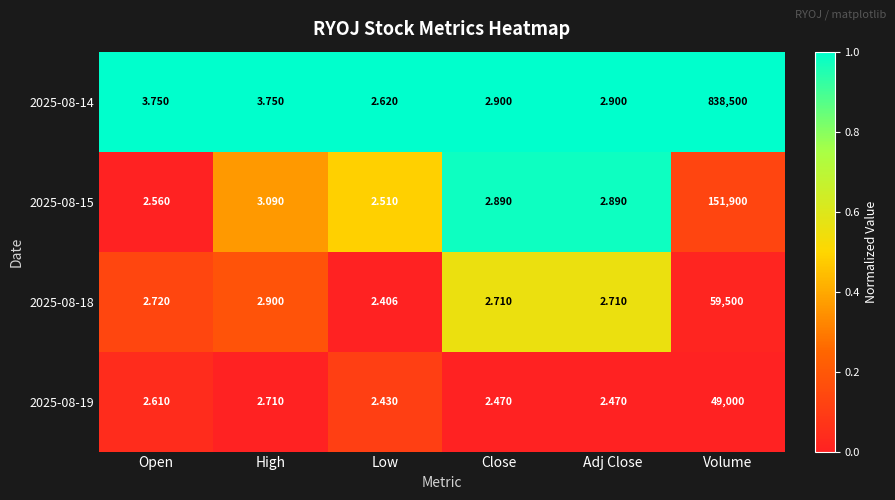

Which category has the highest value across all series?

Volume